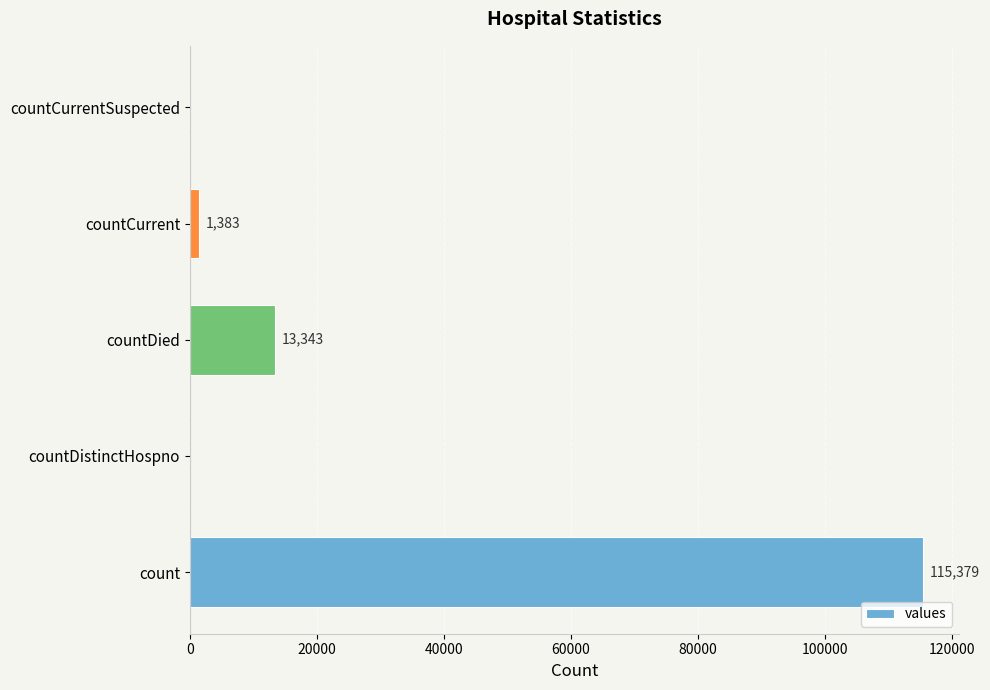

What is the average value?

26021